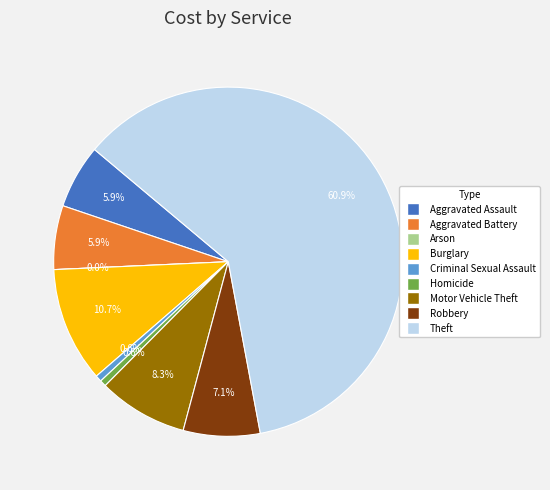

Does any single category account for the majority?

Yes